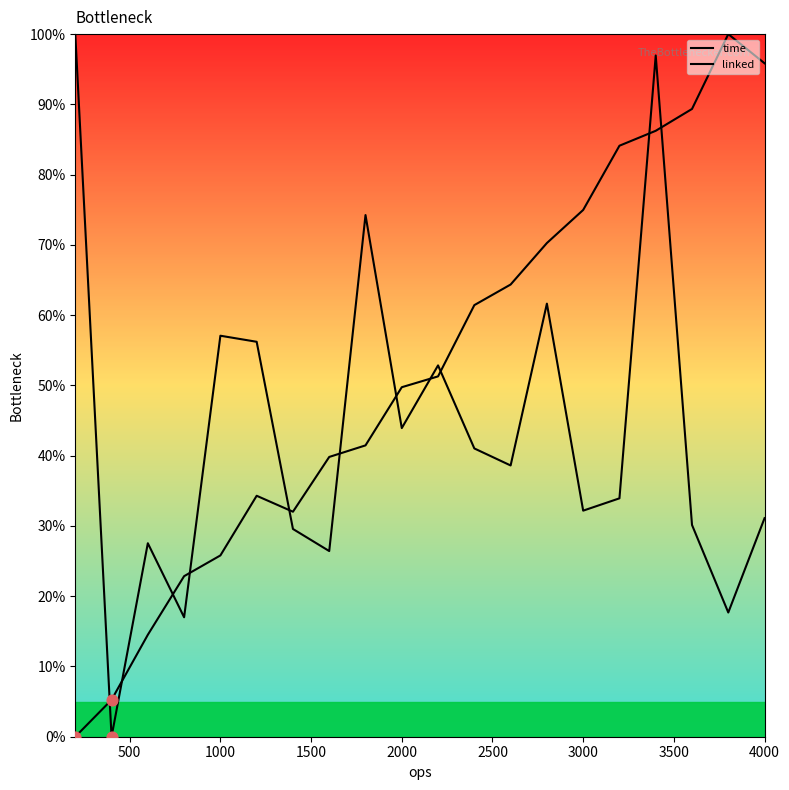

Which series has the largest Y range (max minus min)?

time